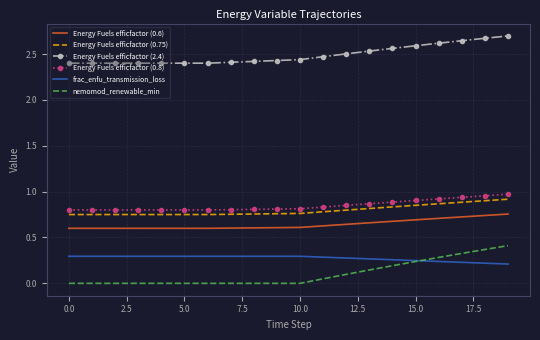

True or false: frac_enfu_transmission_loss and Energy Fuels efficfactor (2.4) cross at least once.

False